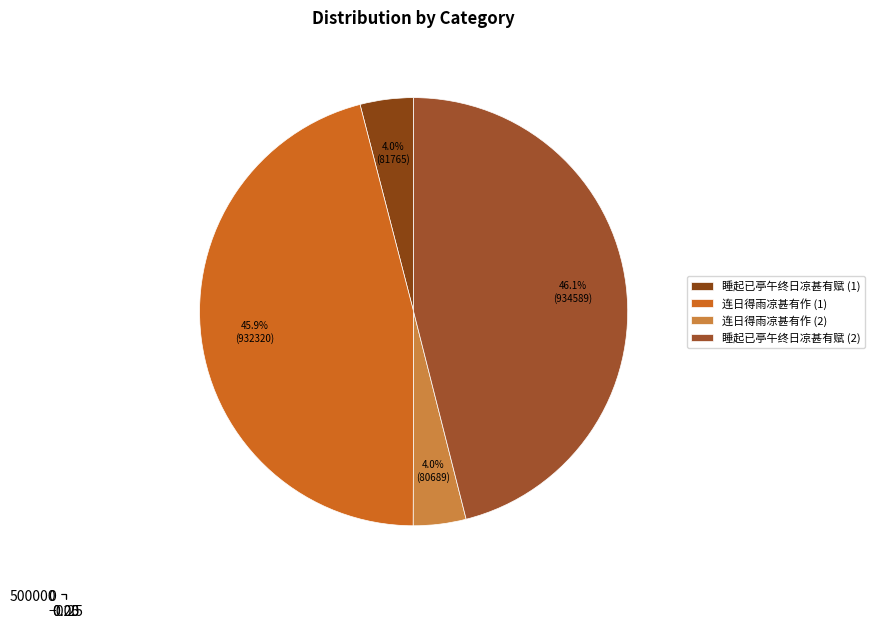

To the nearest percent, what is the difference between the 连日得雨凉甚有作 (932320) and 睡起已亭午终日凉甚有赋 (81765) slice percentages?

42%